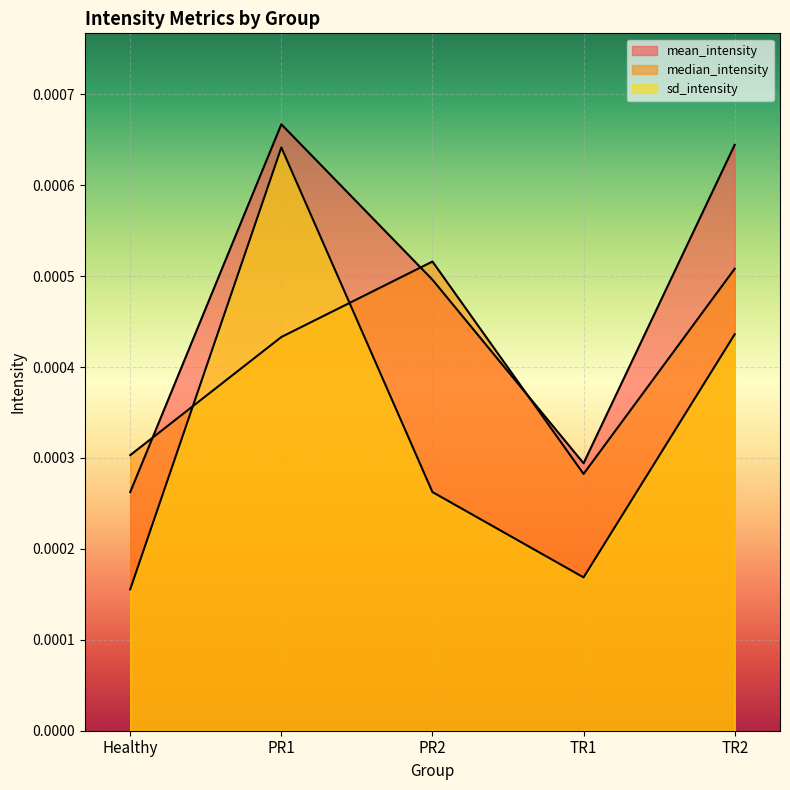

At which category is the sum across all series the highest?

PR1